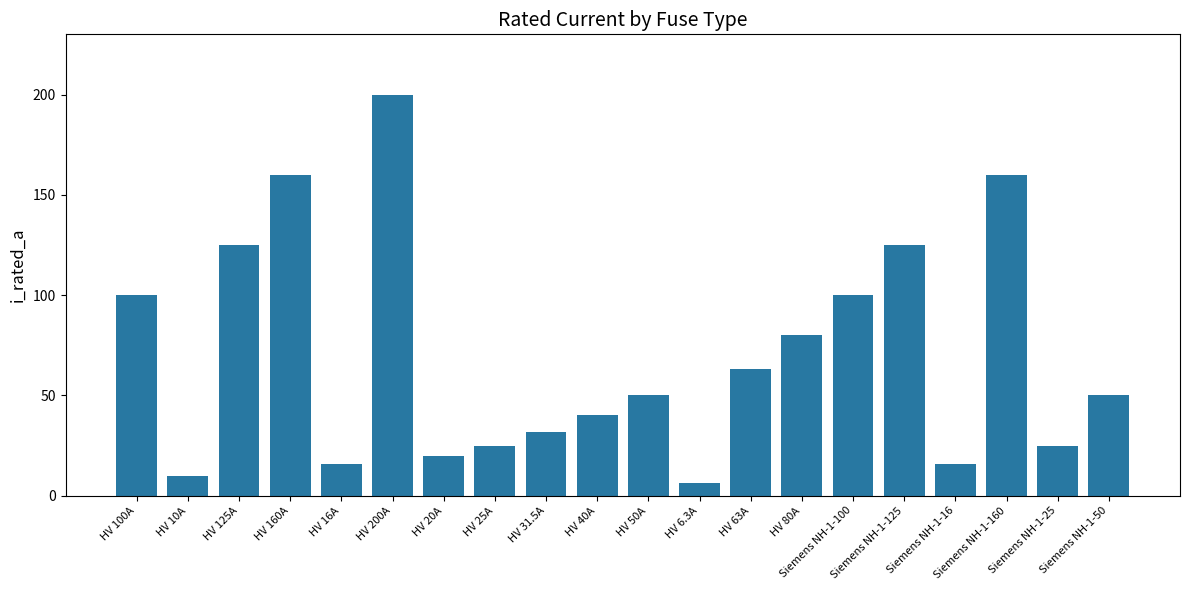

What is the label of the 16th bar from the right?

HV 16A